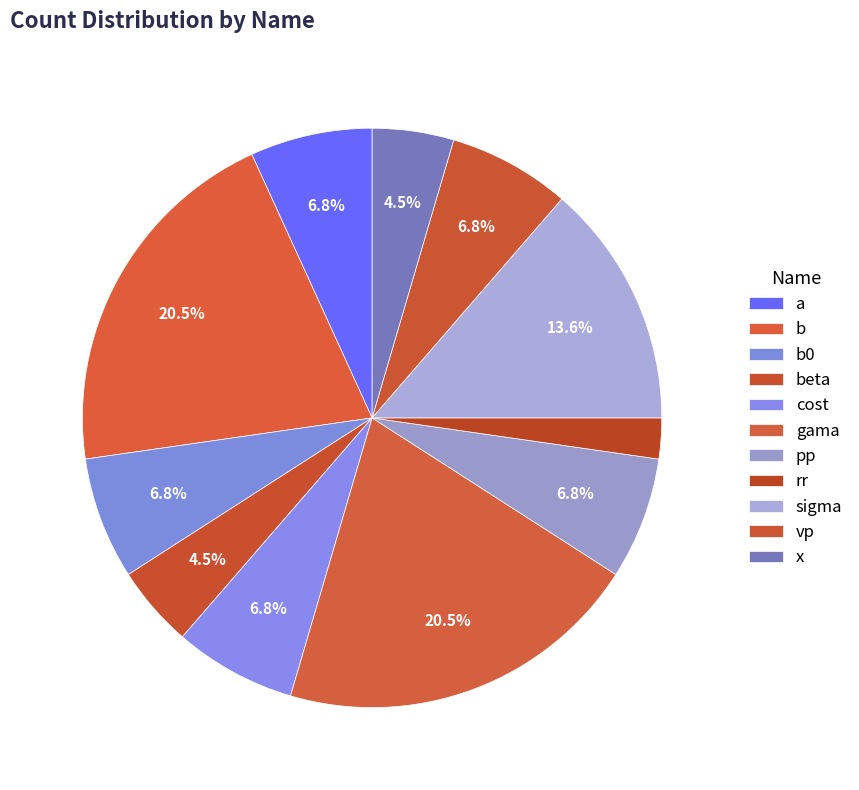

Which slice is the largest?

b